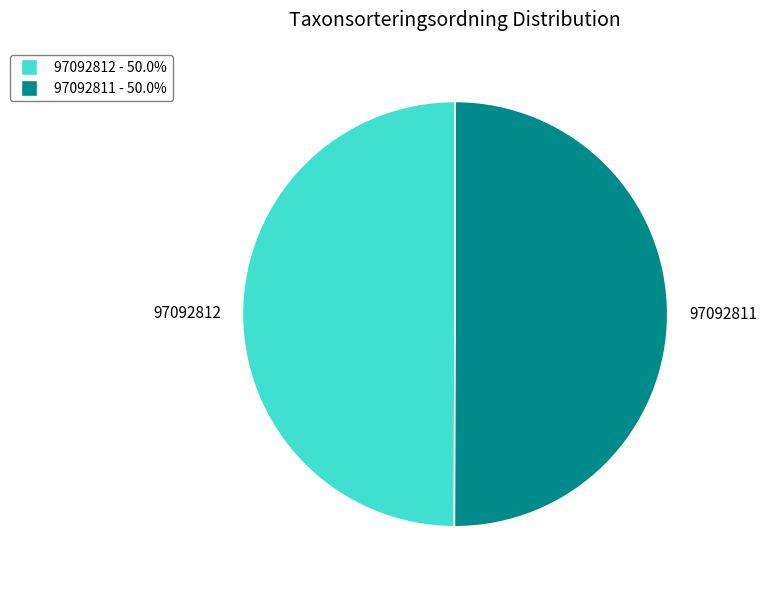

Approximately how many times larger is the value at 97092811 - 50.0% compared to 97092812 - 50.0%?

1.0